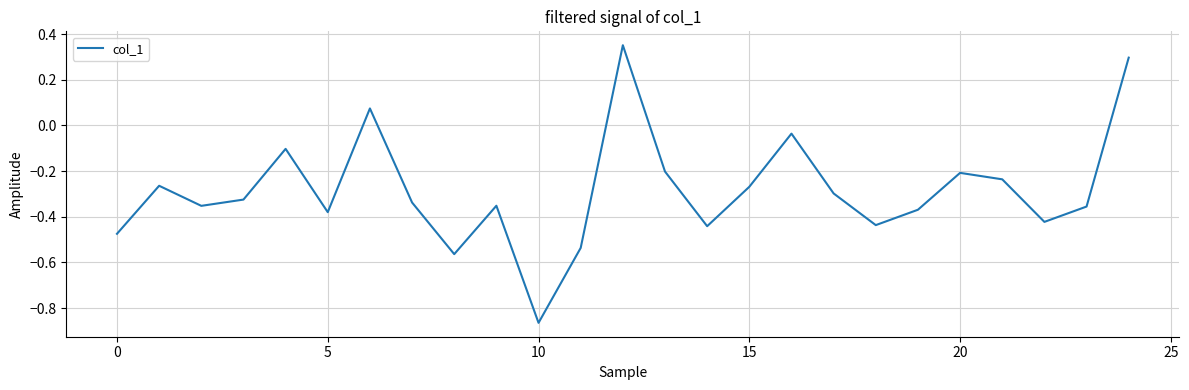

What is the difference between the maximum and minimum values?

1.2